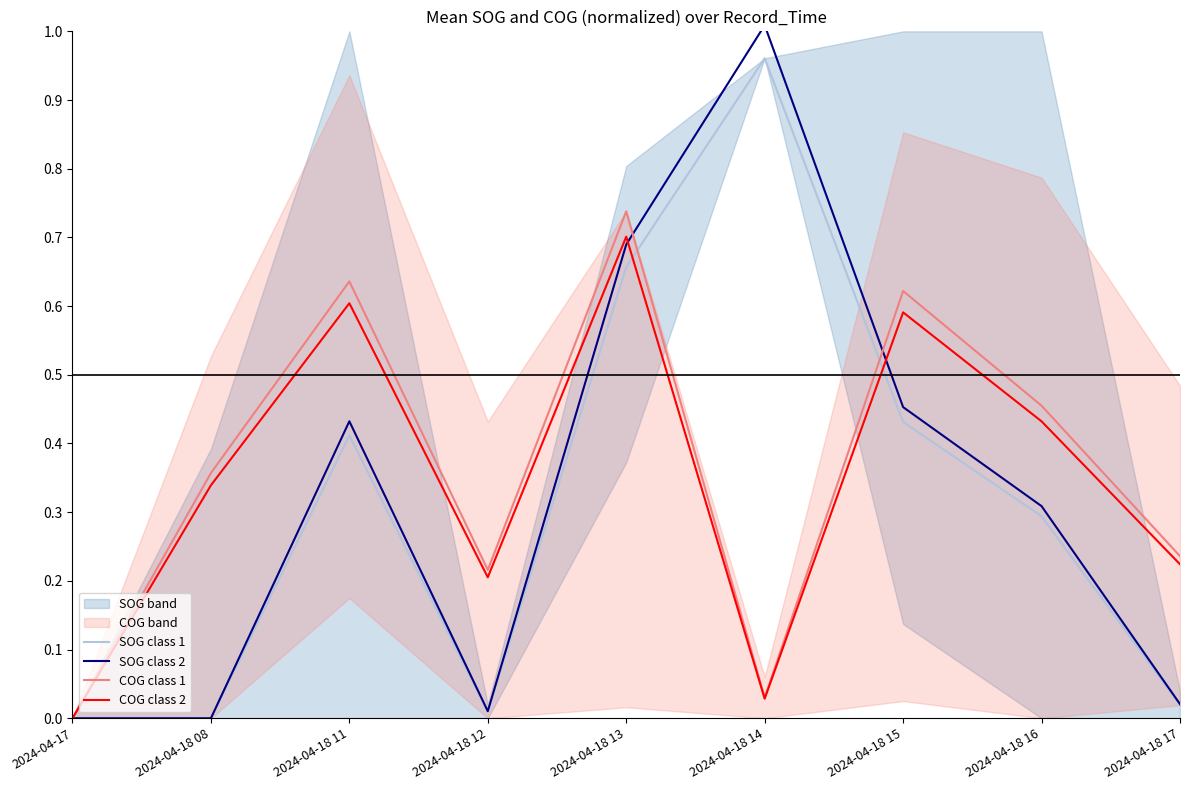

How many interior local valleys does the COG class 1 series have?

2